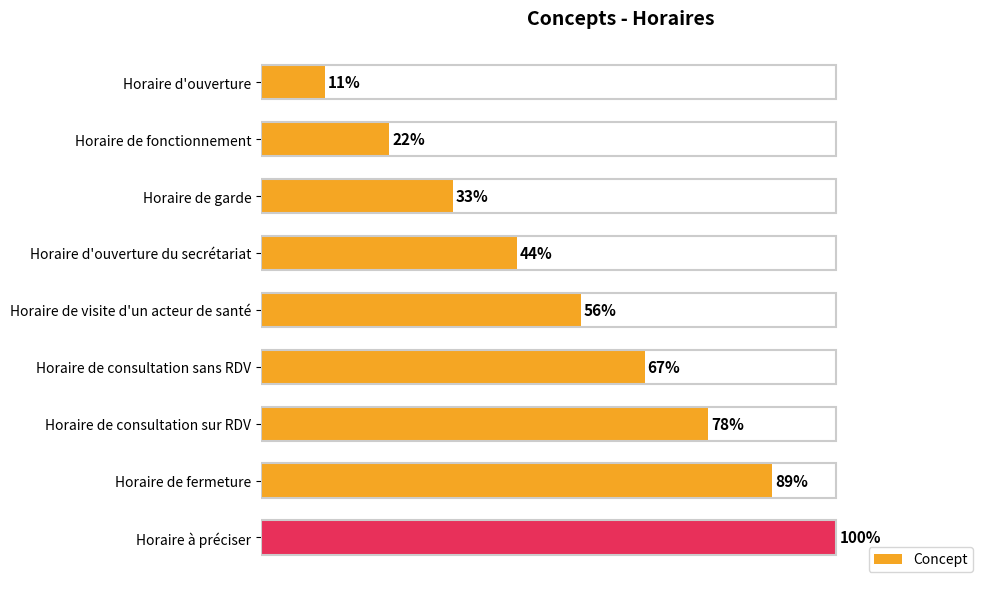

Are the bars horizontal?

Yes